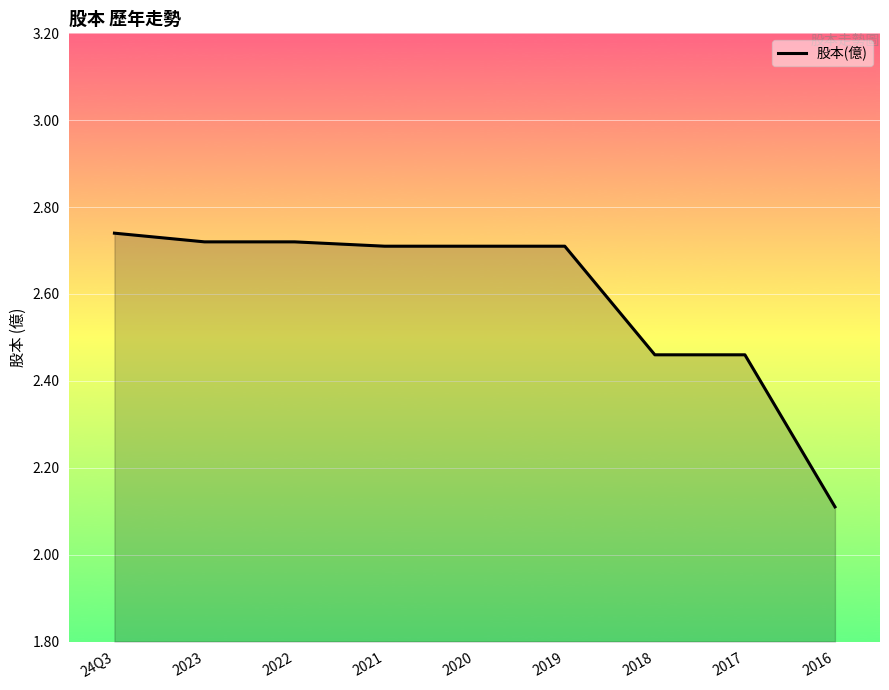

Approximately how many times larger is the value at 2021 compared to 2017?

1.1